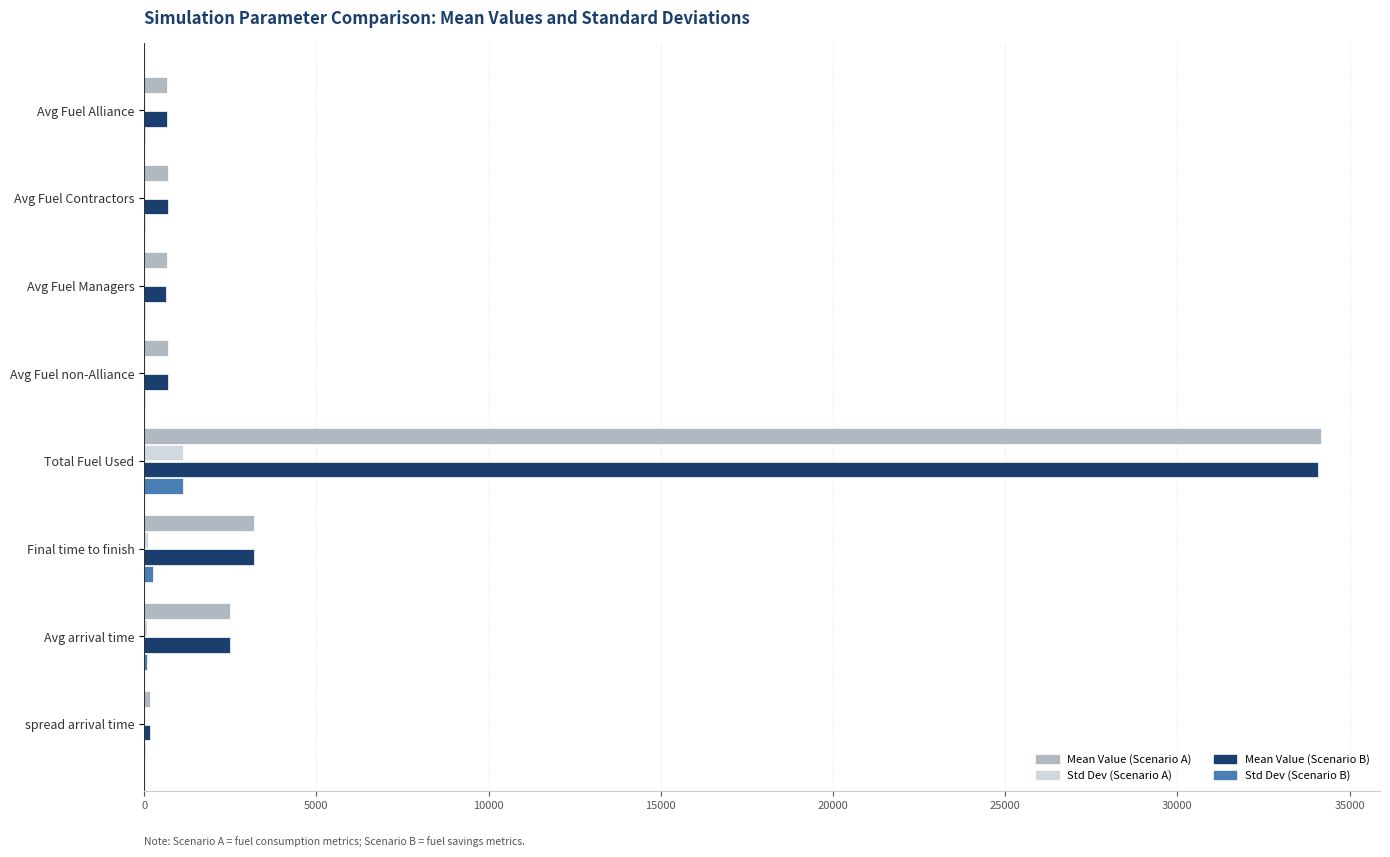

At which category does the chart reach its peak across all series?

Total Fuel Used